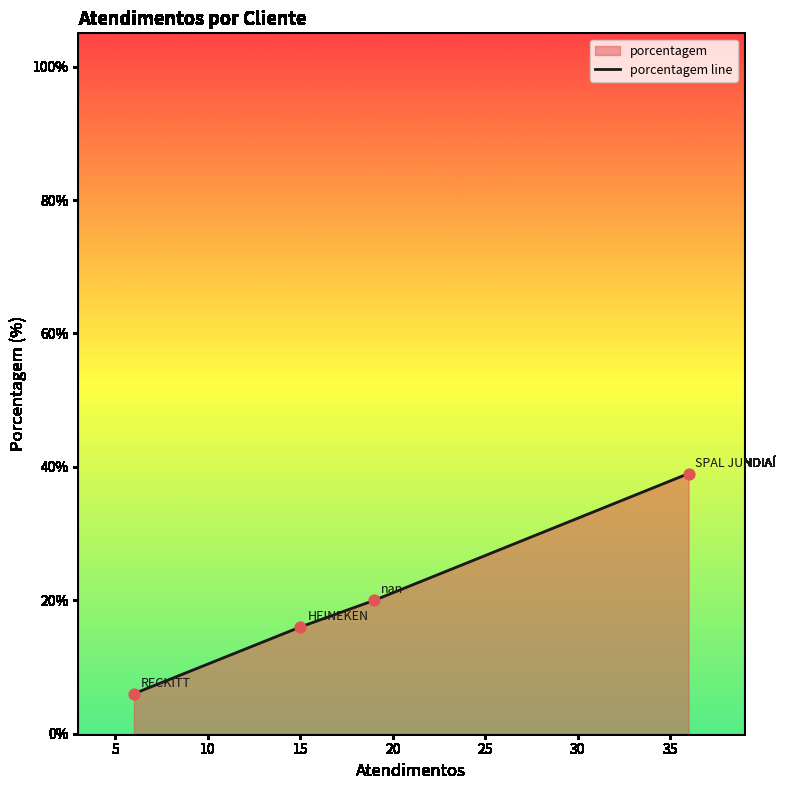

What is the difference between the maximum and minimum values?

33